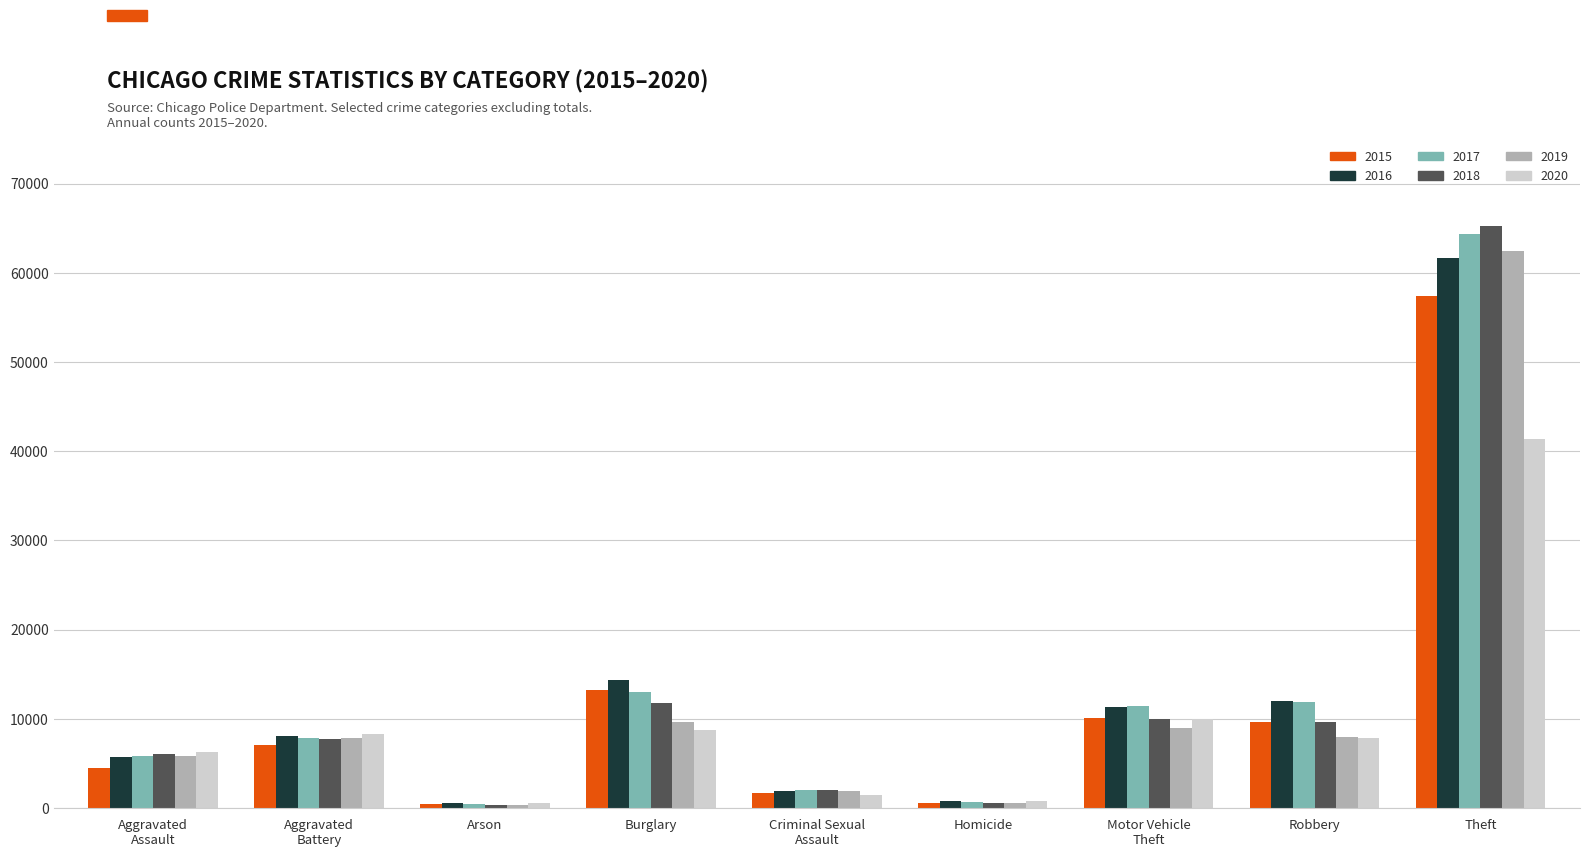

What is the difference between the 2017 values at Criminal Sexual
Assault and Robbery?

9920